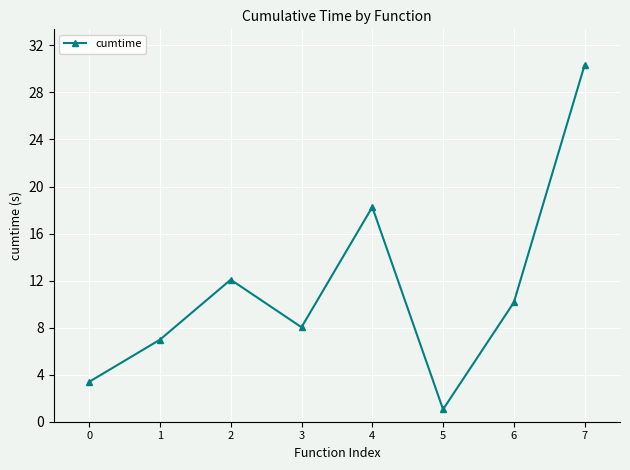

Where does the data first go above 10?

2